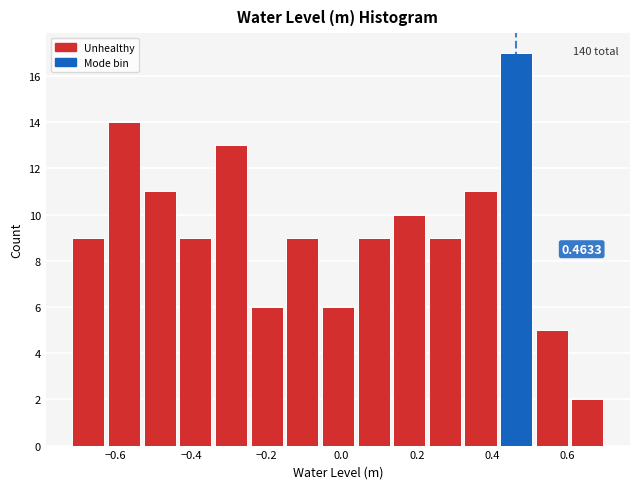

Over which range of the x-axis is the bar tallest?

0.42 to 0.52